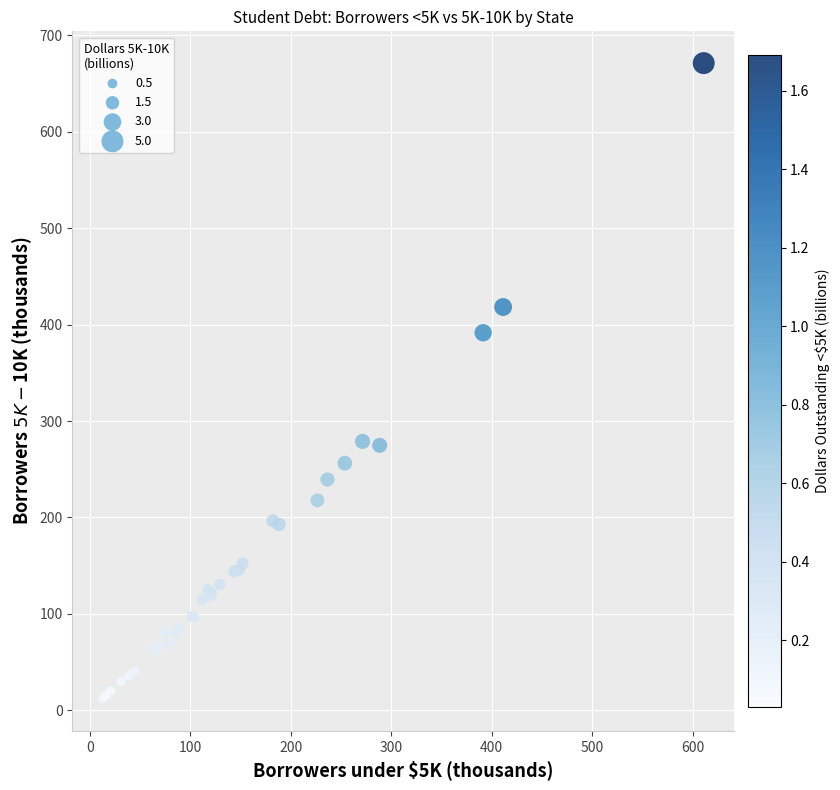

What Y value in the scatter plot is closest to 341?

391.6